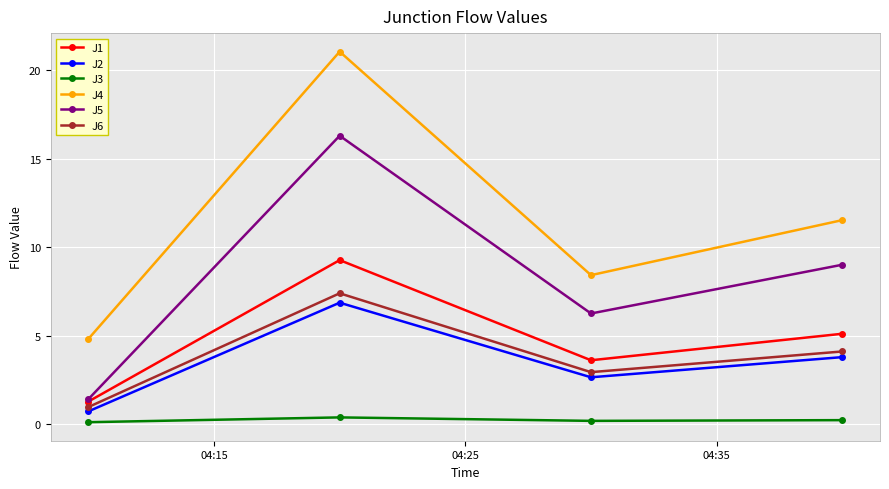

True or false: J4 and J1 cross at least once.

False